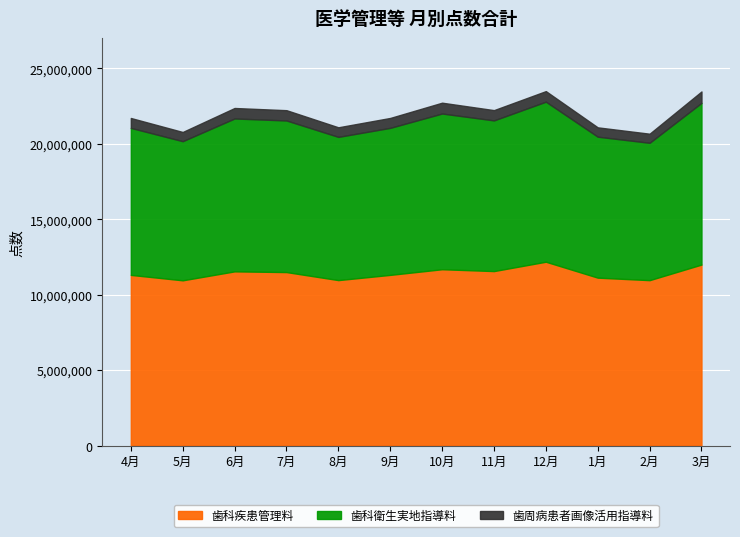

What is the sum of the 歯周病患者画像活用指導料 values at 11月 and 7月?

1362137